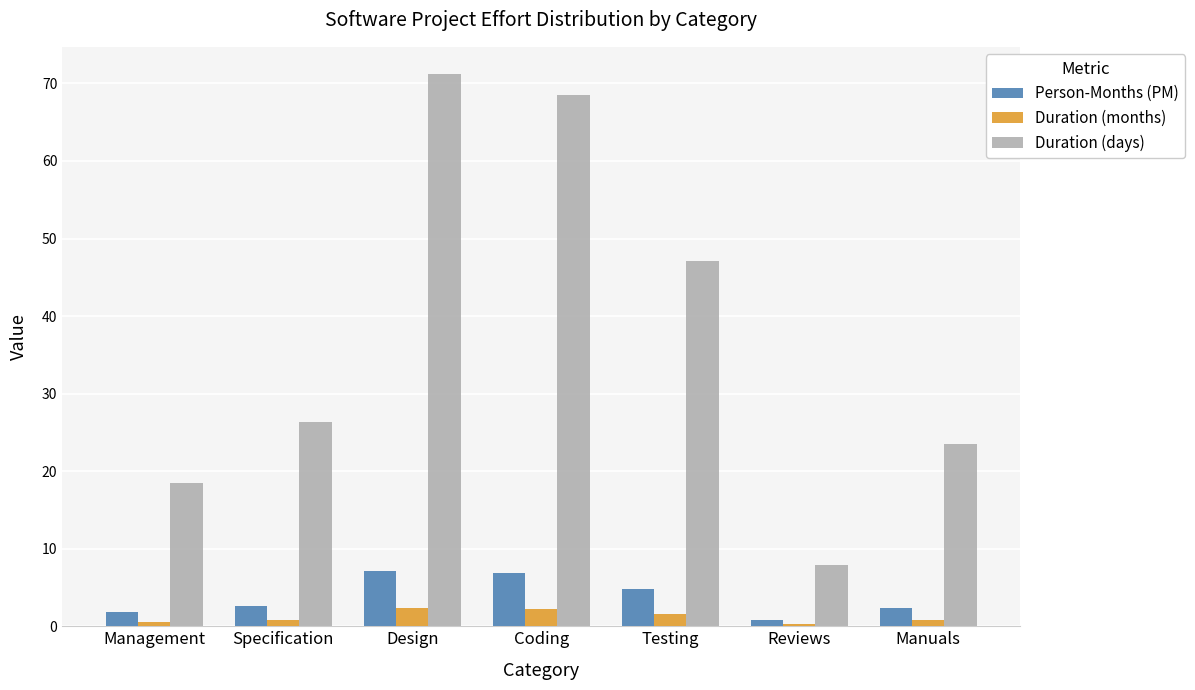

True or false: Duration (days) has a value of 68.5 at Coding.

True